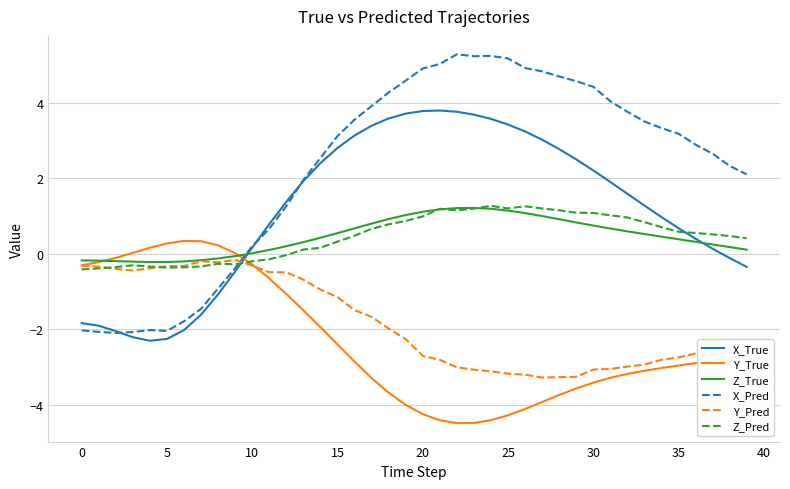

What is the maximum value shown in the chart?

5.3